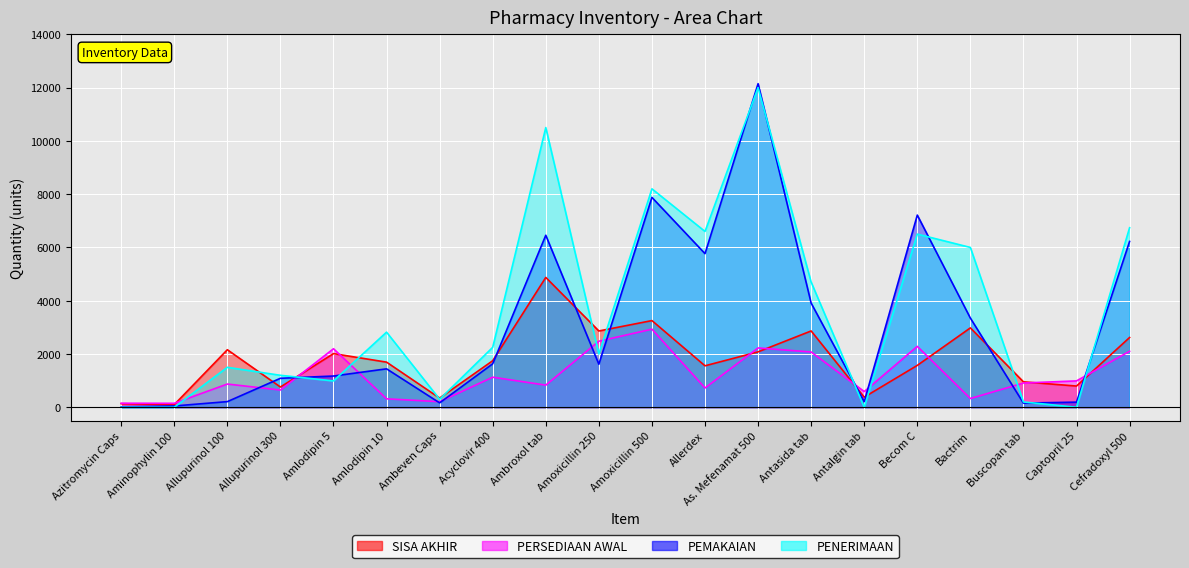

What is the average value of the SISA AKHIR series?

1788